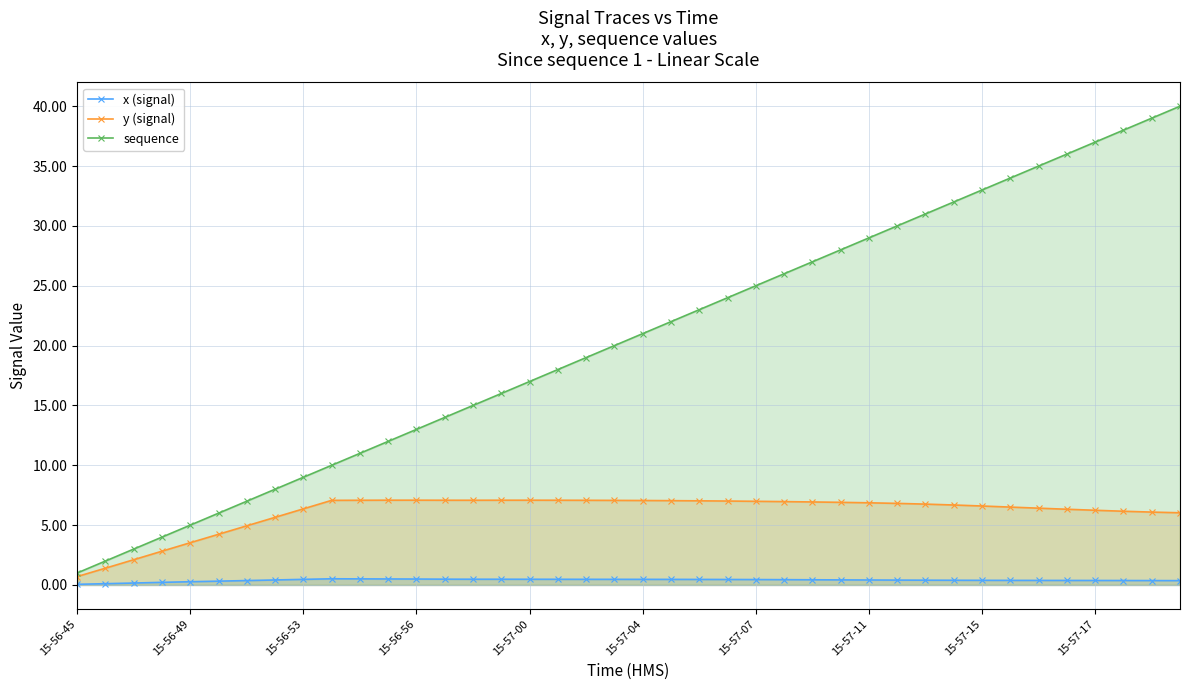

Which series has the largest total across all categories?

sequence